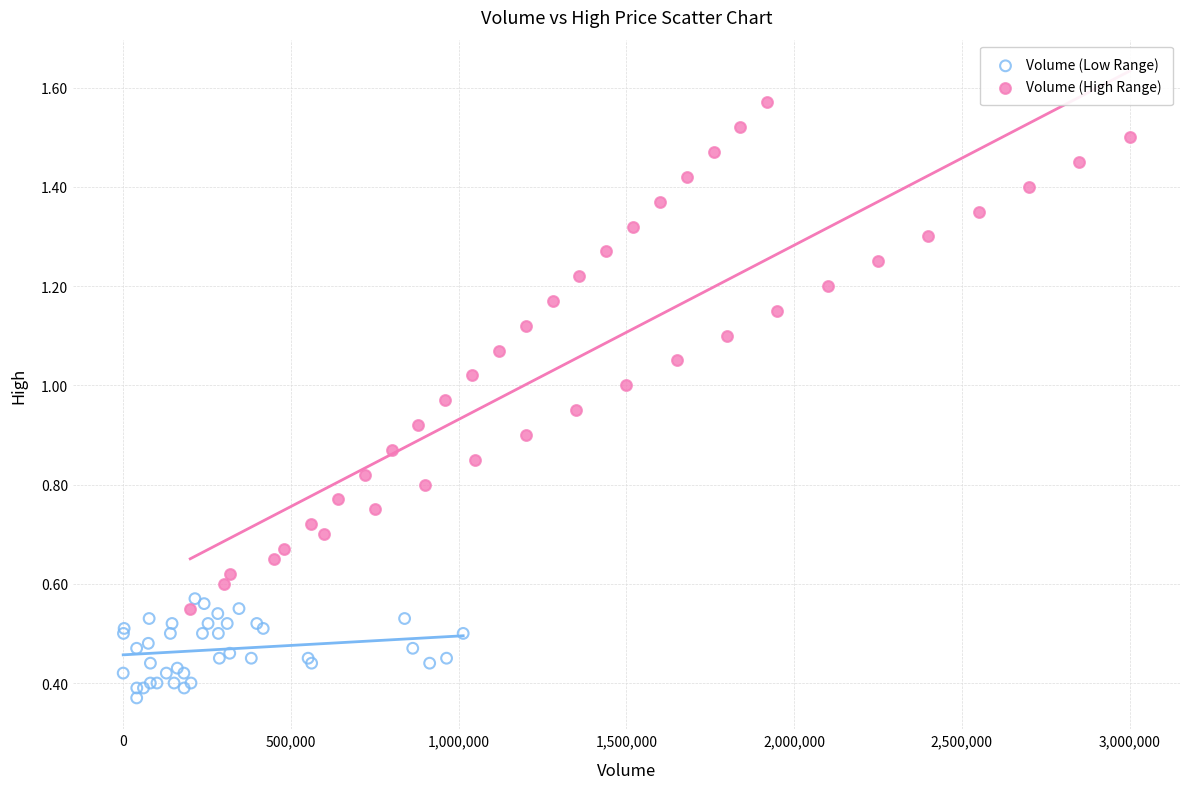

Which series has the widest spread of Y values?

Volume (High Range)